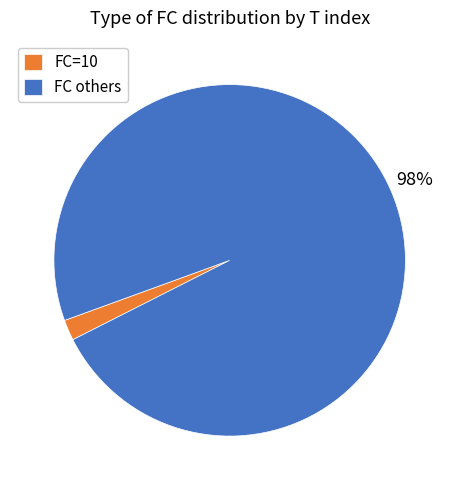

Between FC others and FC=10, which is larger?

FC others